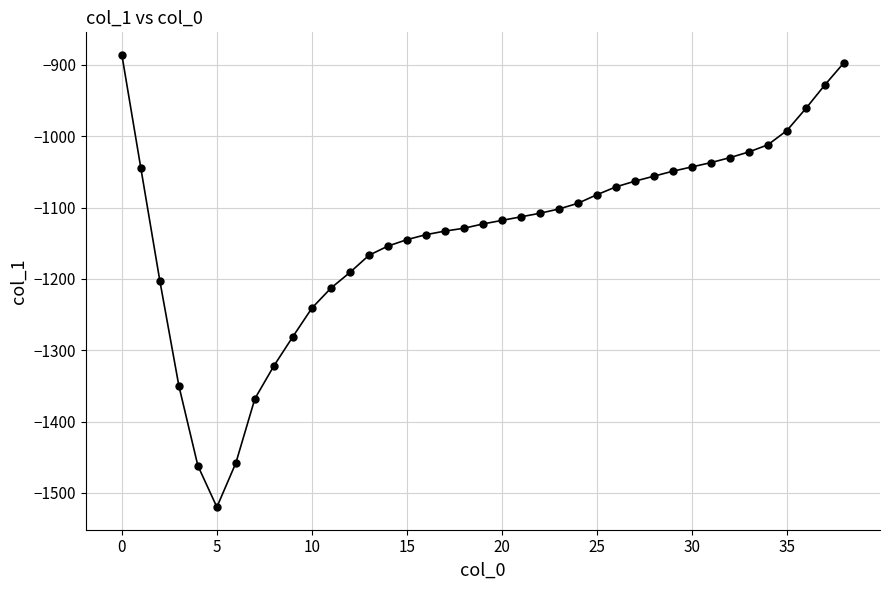

What is the value of the 38th point from the left?

-928